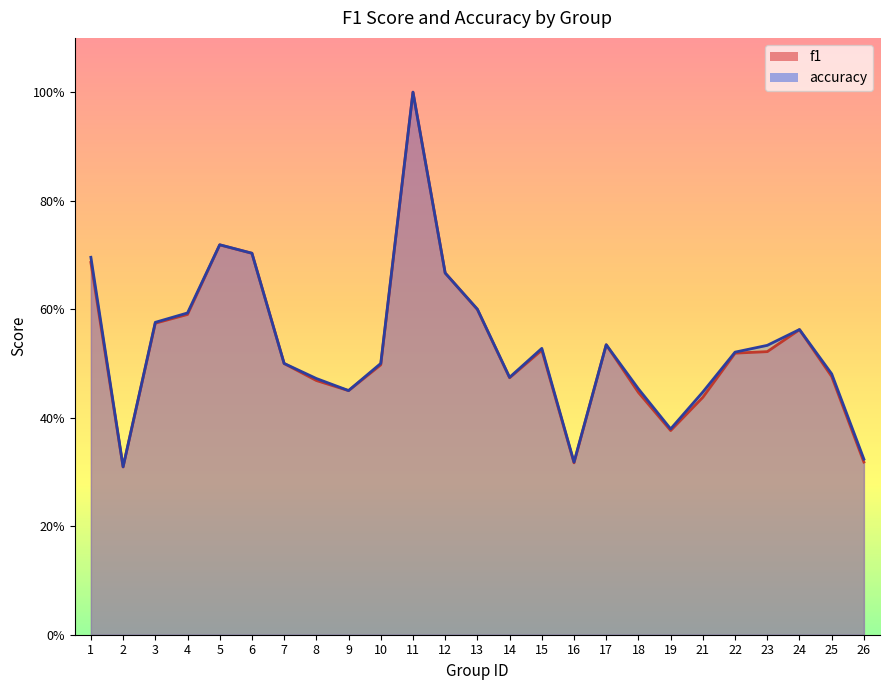

Which series changed the most between 8 and 9?

accuracy